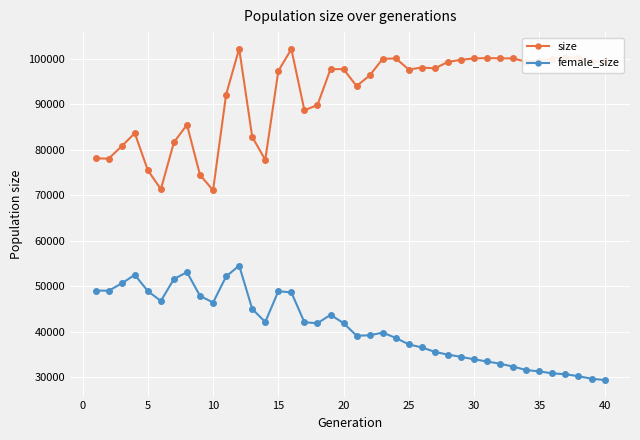

True or false: female_size and size intersect in this chart.

False